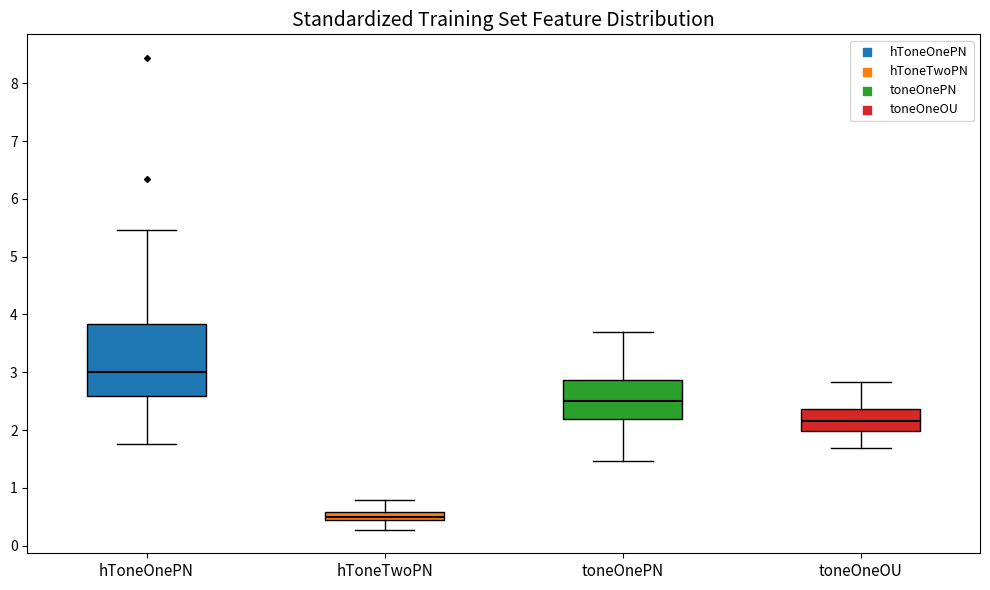

Which box is the tallest, from its lower edge to its upper edge?

hToneOnePN